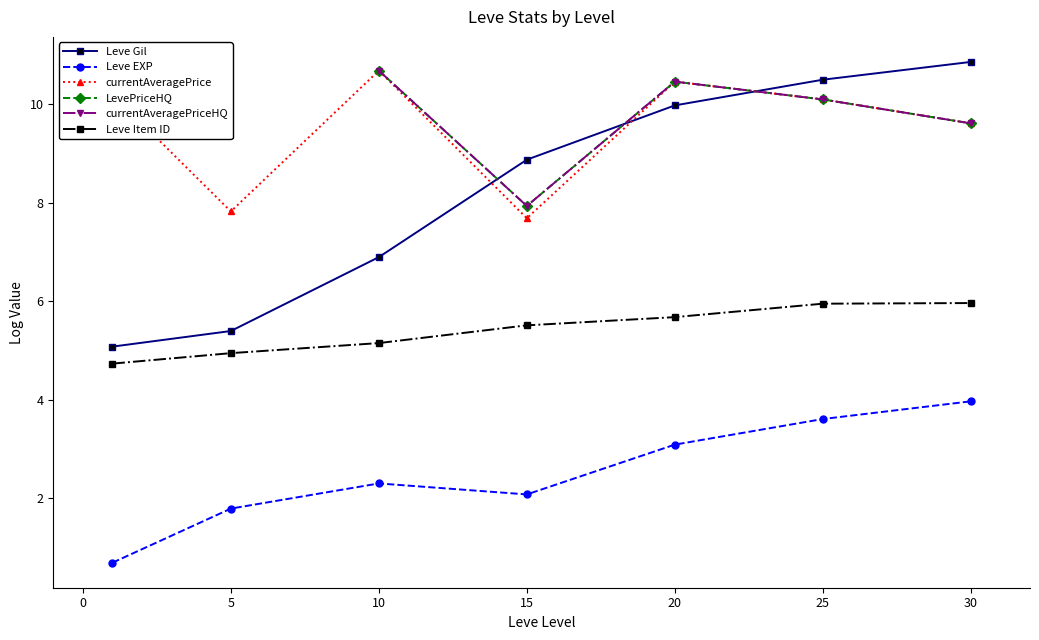

Which series has the largest range (max minus min)?

Leve Gil